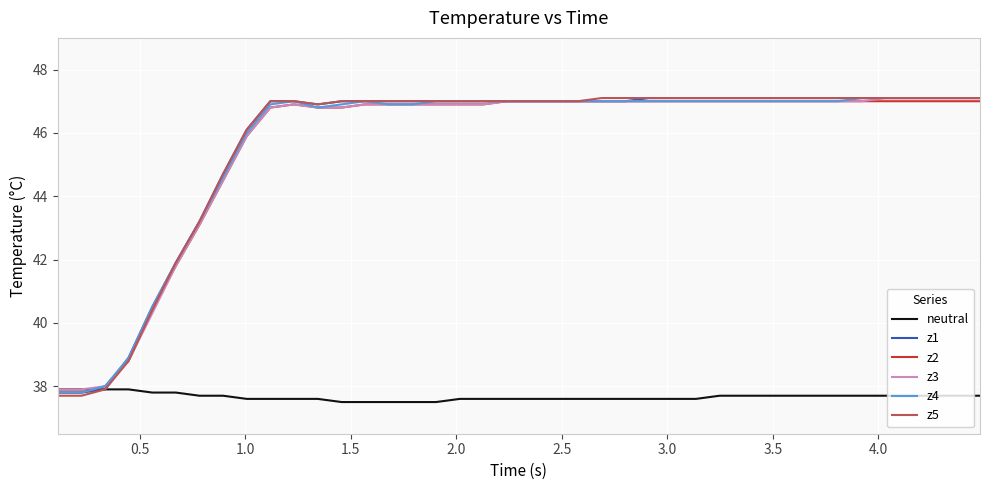

What is the difference between the maximum and minimum values in the z1 series?

9.3